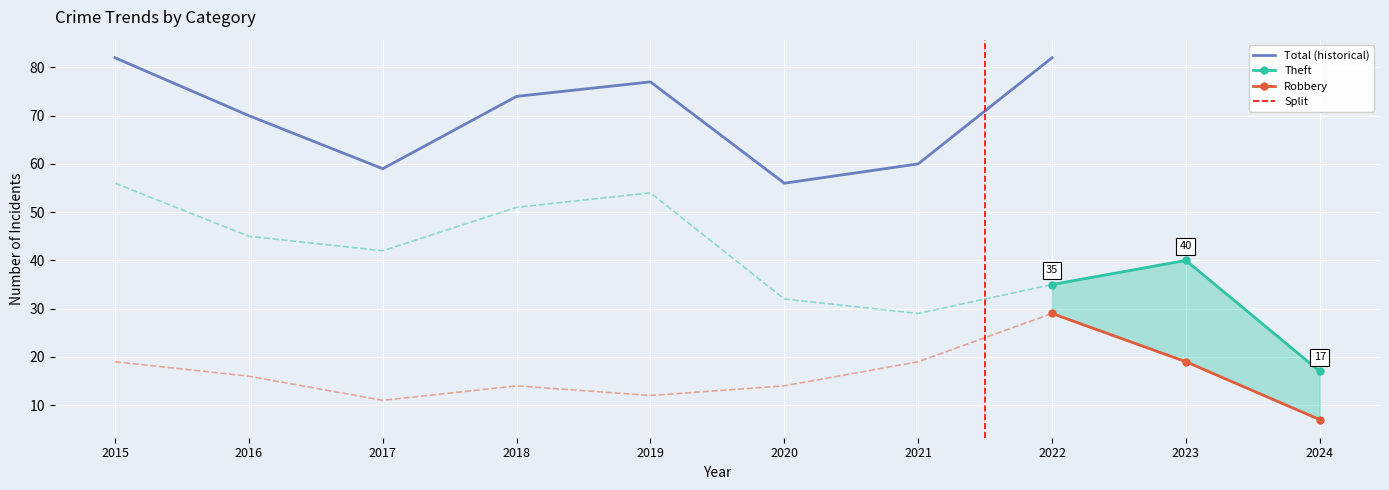

Between 2015 and 2016, which series saw the biggest shift?

Total